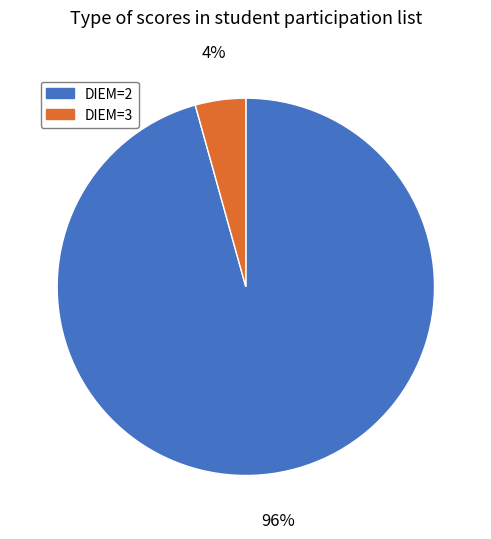

What is the majority slice?

DIEM=2